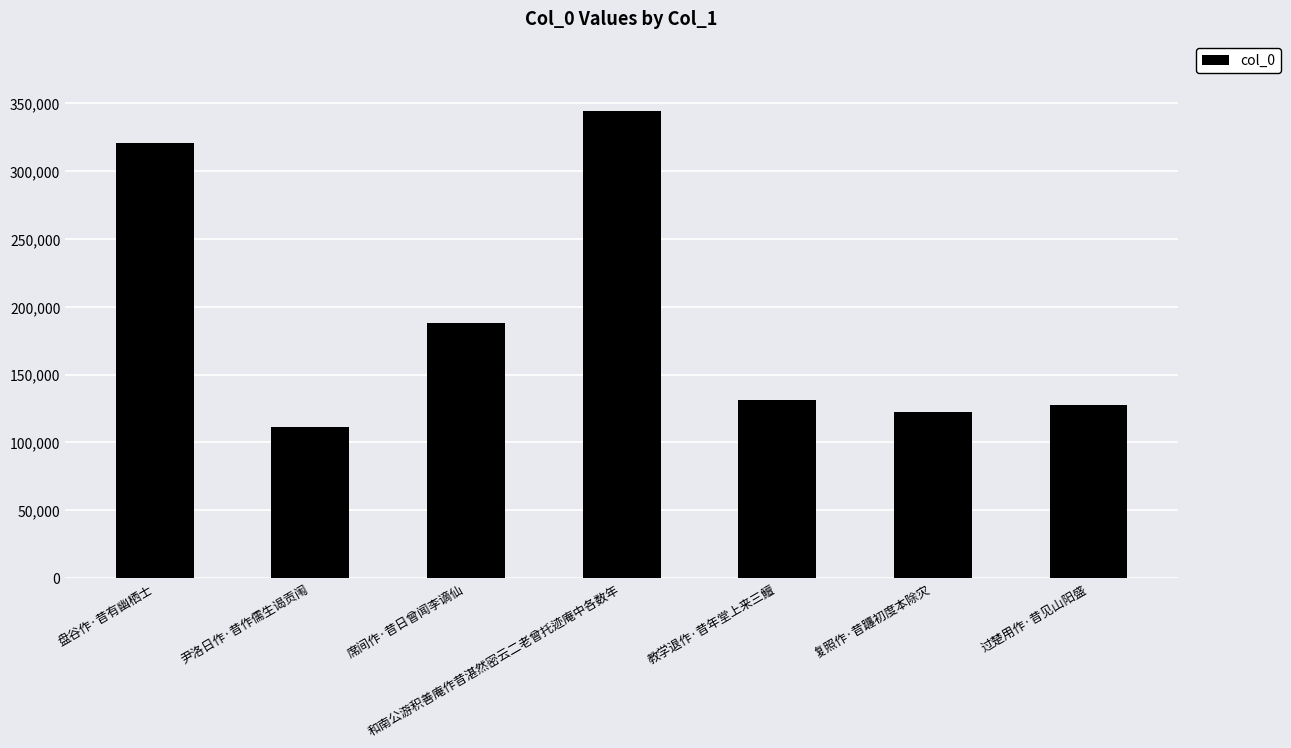

True or false: the data shows 111536 at 尹洛日作·昔作儒生谒贡闱.

True